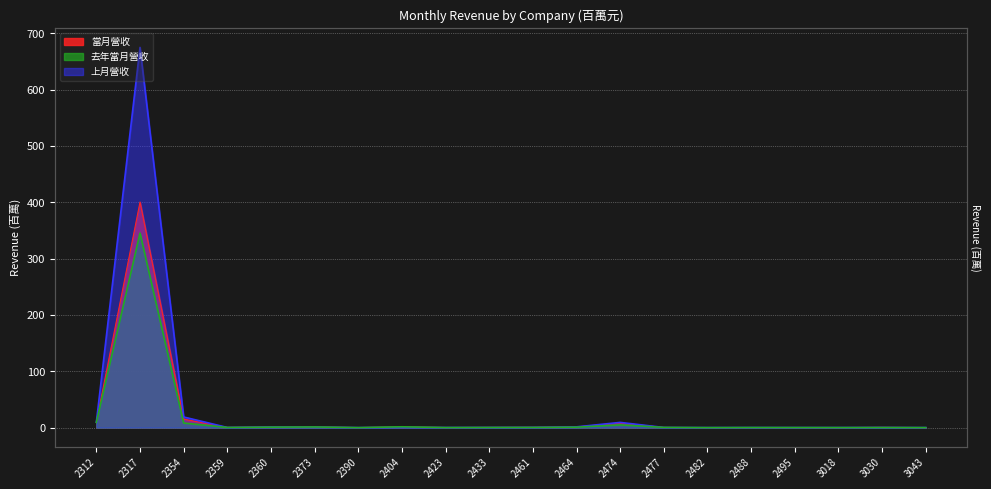

What is the minimum value shown in the chart?

0.1